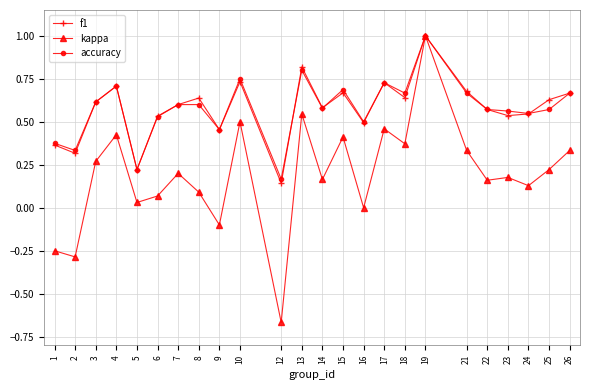

At which category does kappa reach its first local peak?

4